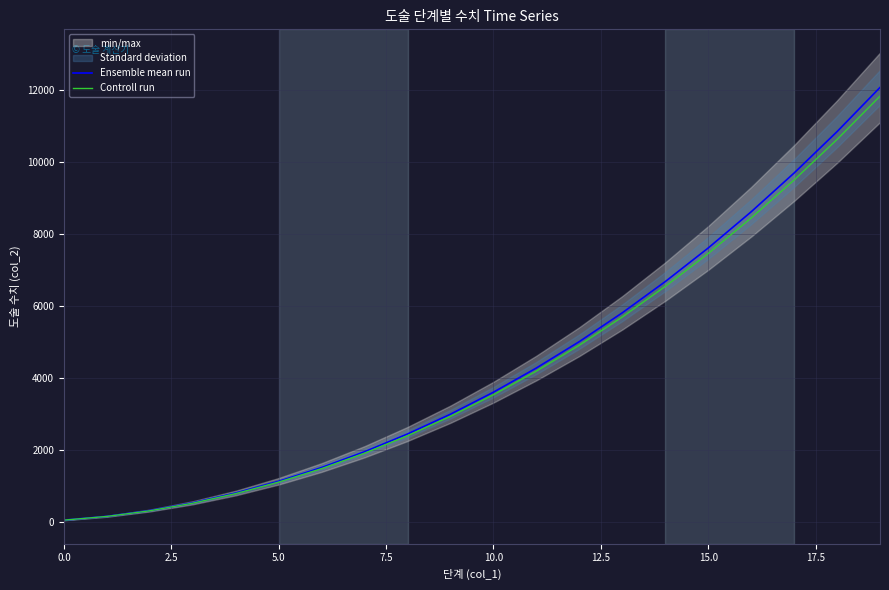

True or false: Controll run and Ensemble mean run cross at least once.

False